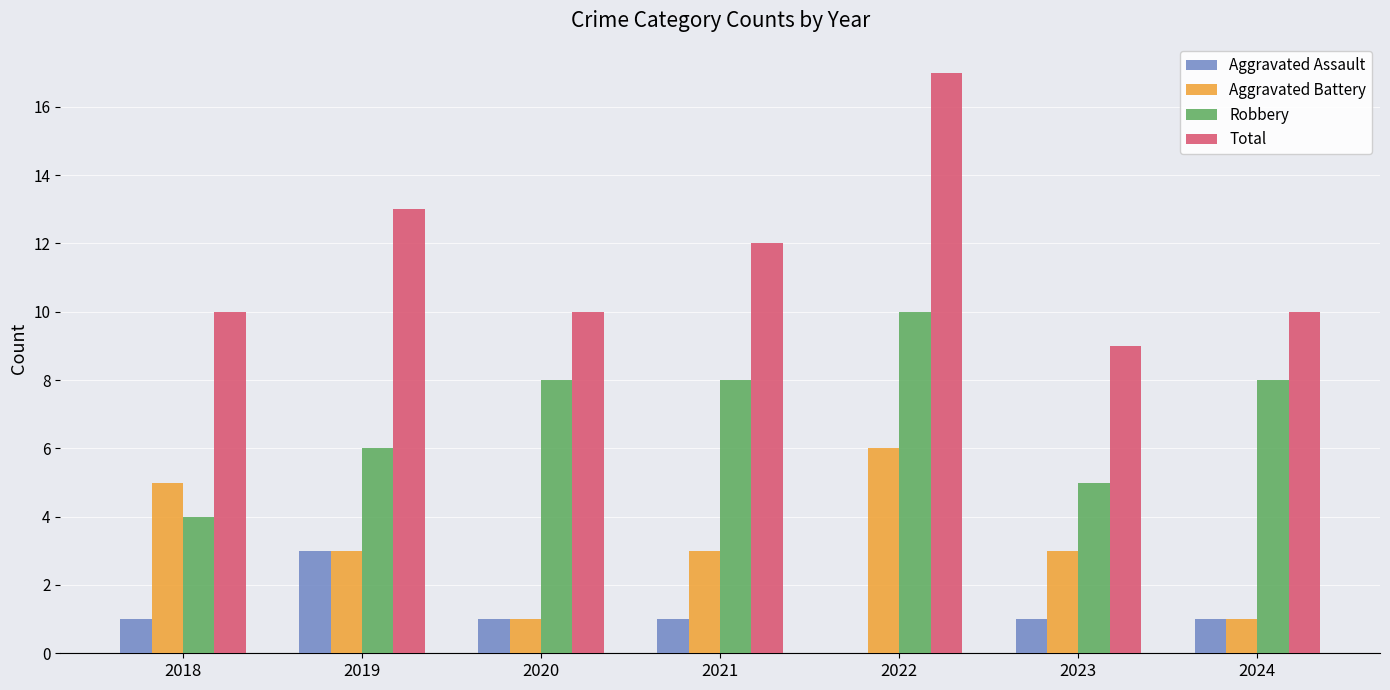

The value of Robbery at 2023 is 8. True or false?

False